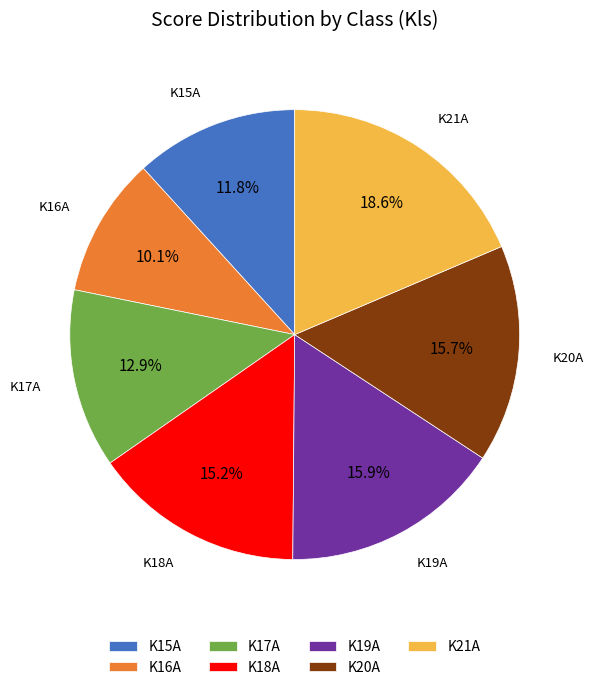

Do K16A and K19A together represent more than half of the pie?

No